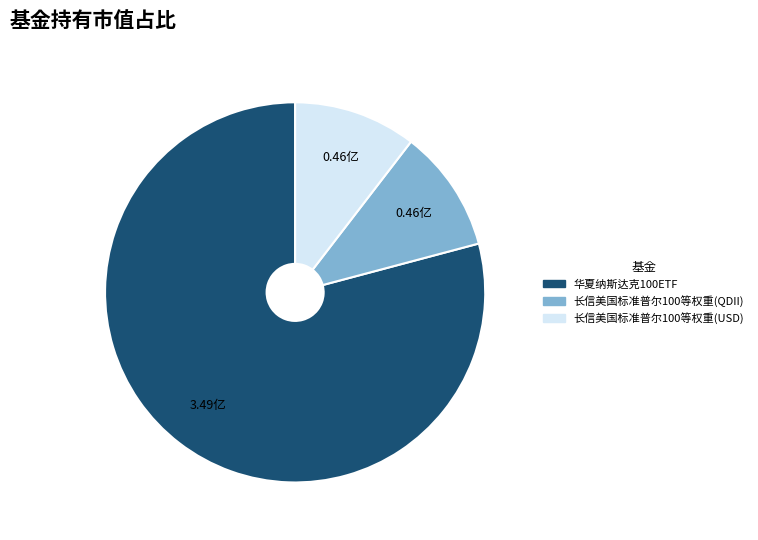

Which category has the biggest portion of the pie?

华夏纳斯达克100ETF